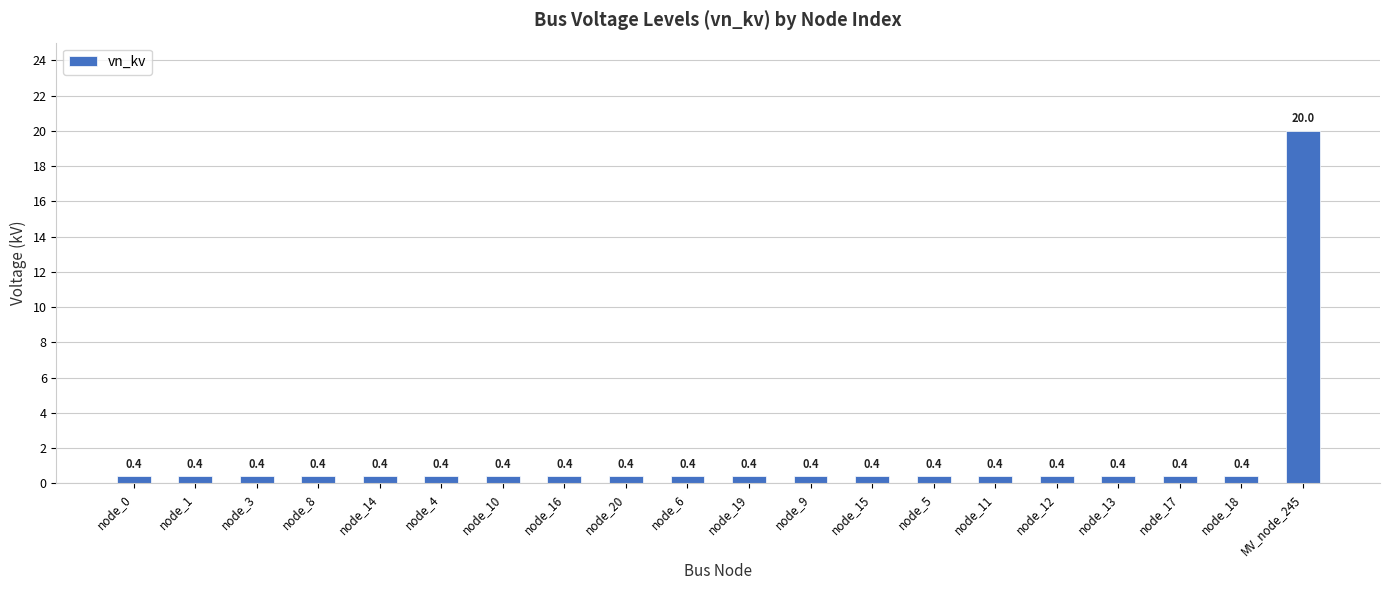

What is the minimum value shown in the chart?

0.4